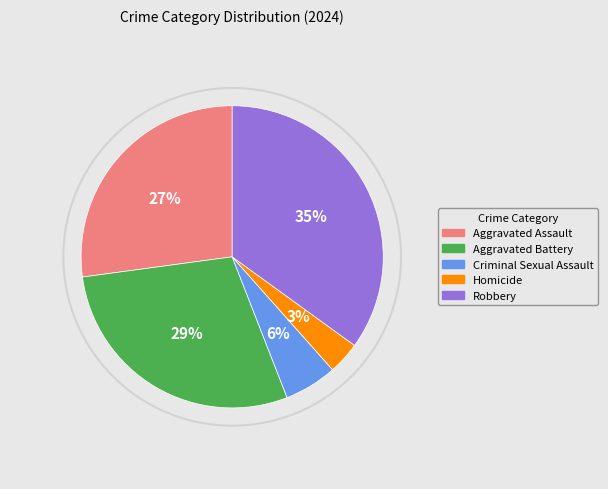

To the nearest percent, what is the difference between the largest and smallest slice percentages?

32%